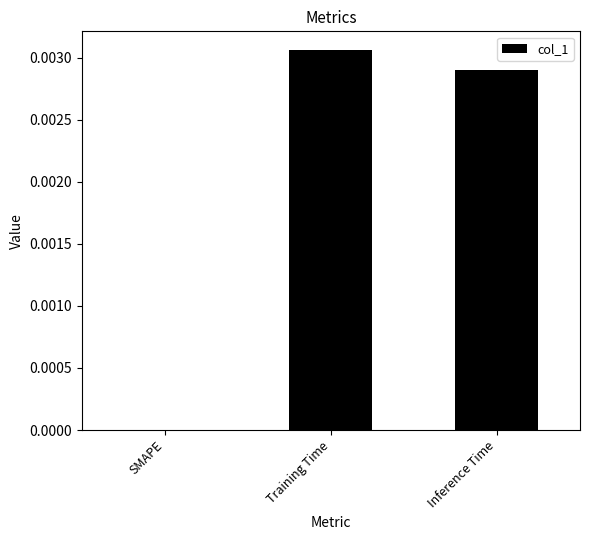

Are the bars horizontal?

No